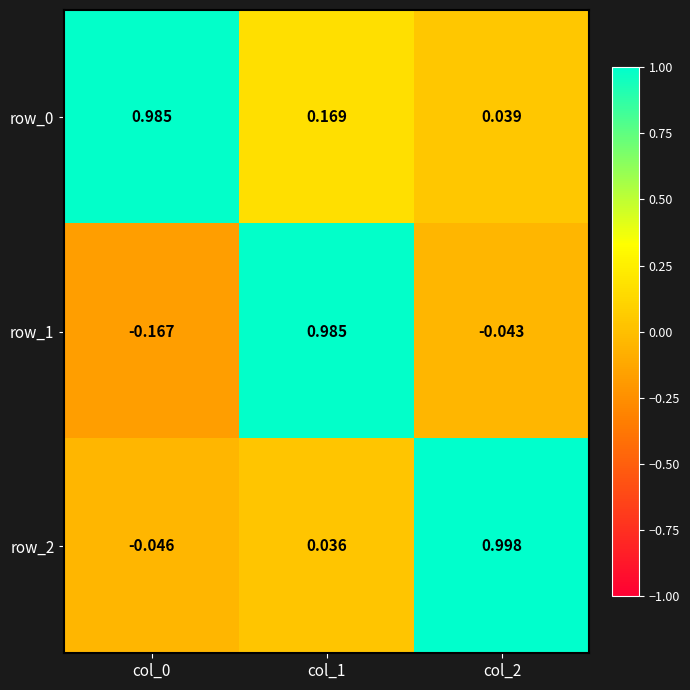

Is the value of row_1 at col_0 greater than the value of row_0 at col_0?

No